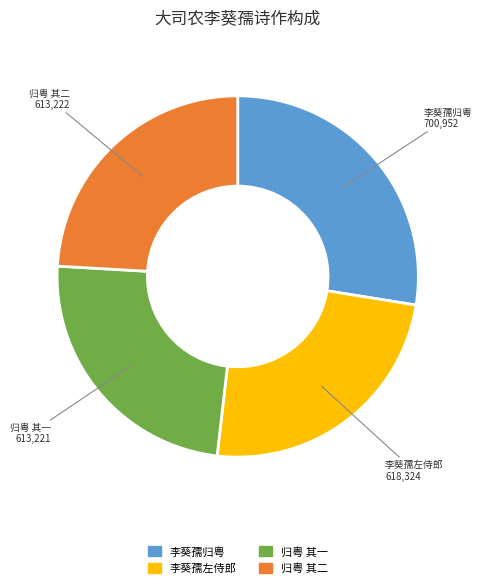

Is there any slice that represents more than half of the pie?

No